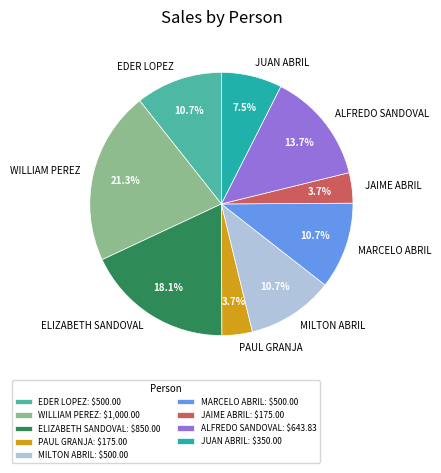

Does any single category account for the majority?

No